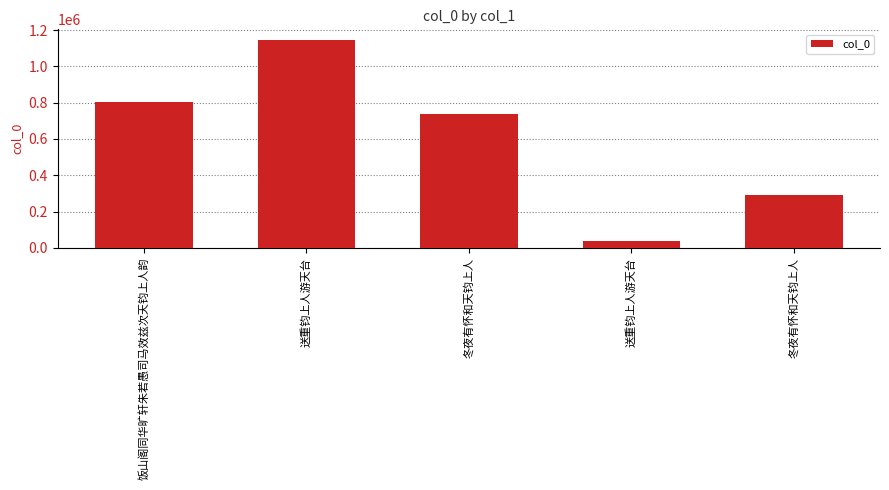

What is the sum of all values?

3021570